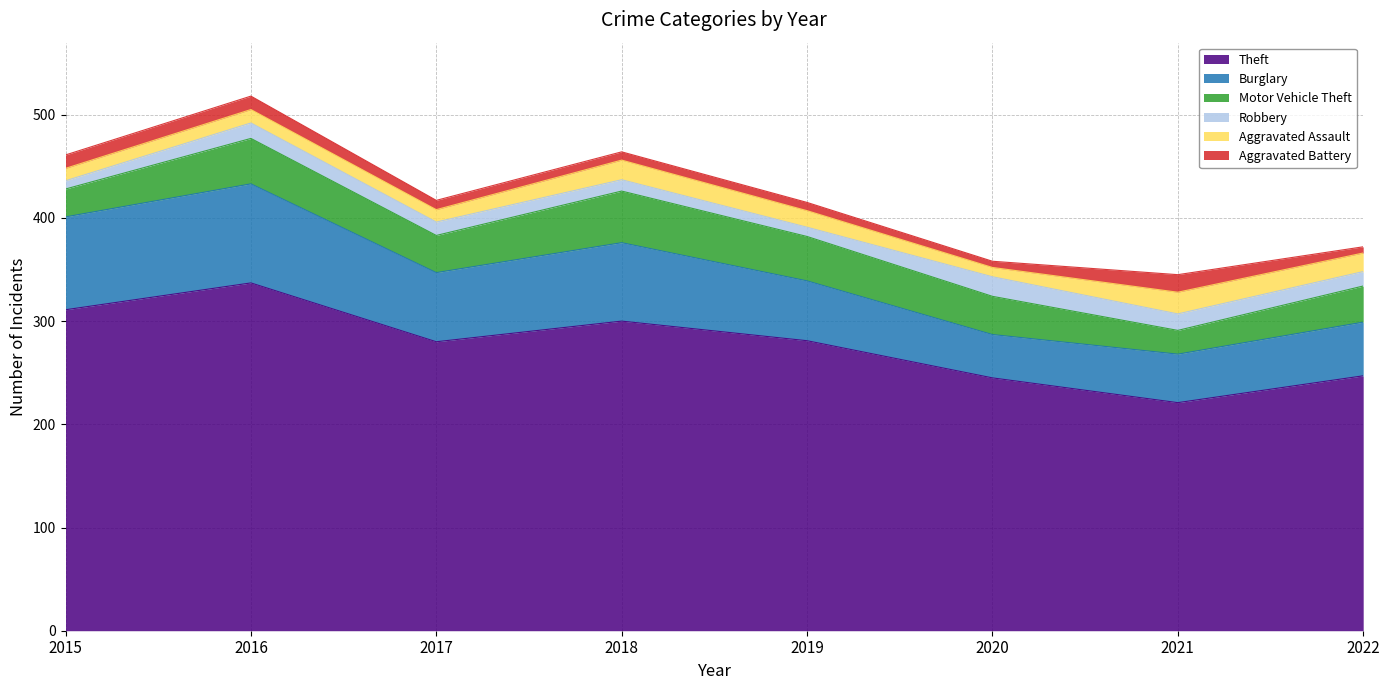

What is the value of the Aggravated Battery point at the 5th from the left?

8